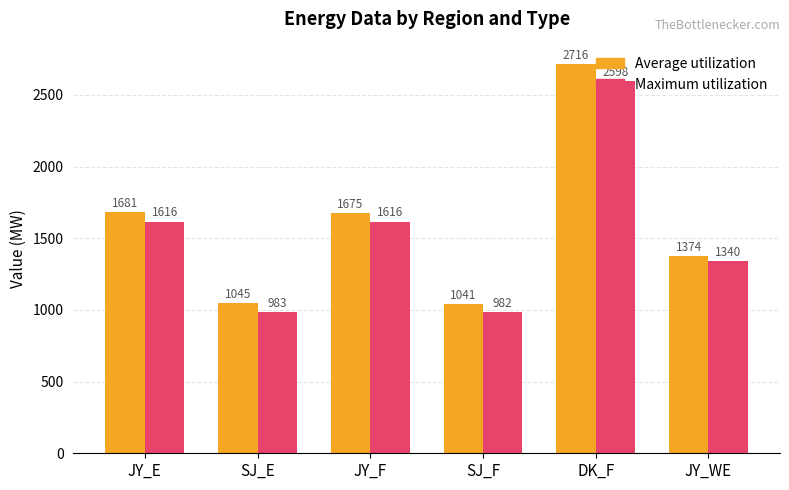

What is the total value across all series at SJ_E?

2028